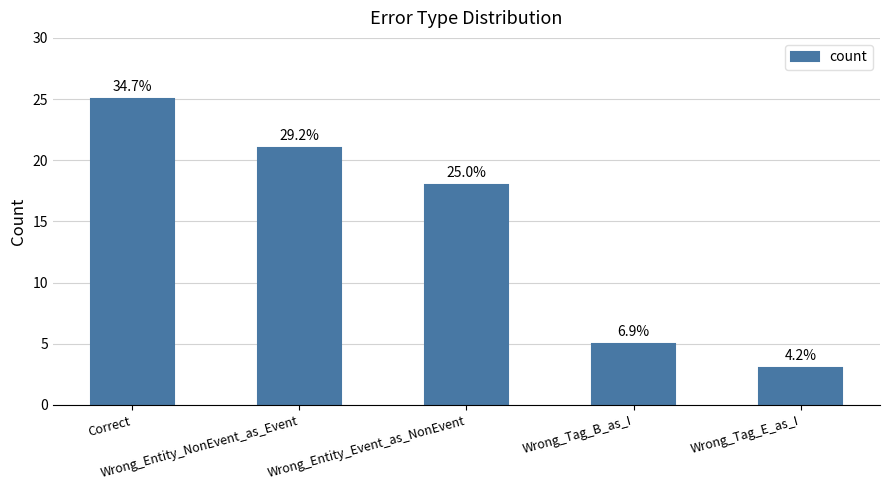

What position from the right is Wrong_Tag_E_as_I?

1